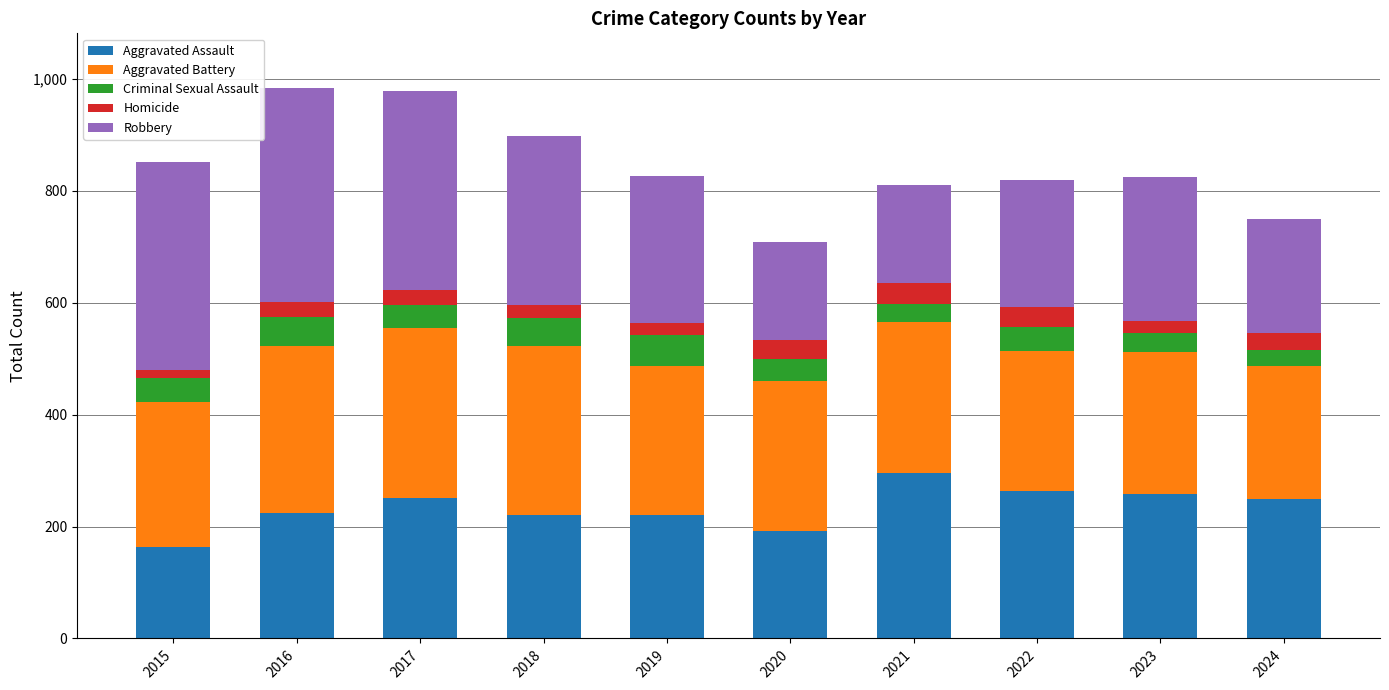

What is the highest value of the Aggravated Assault series?

295